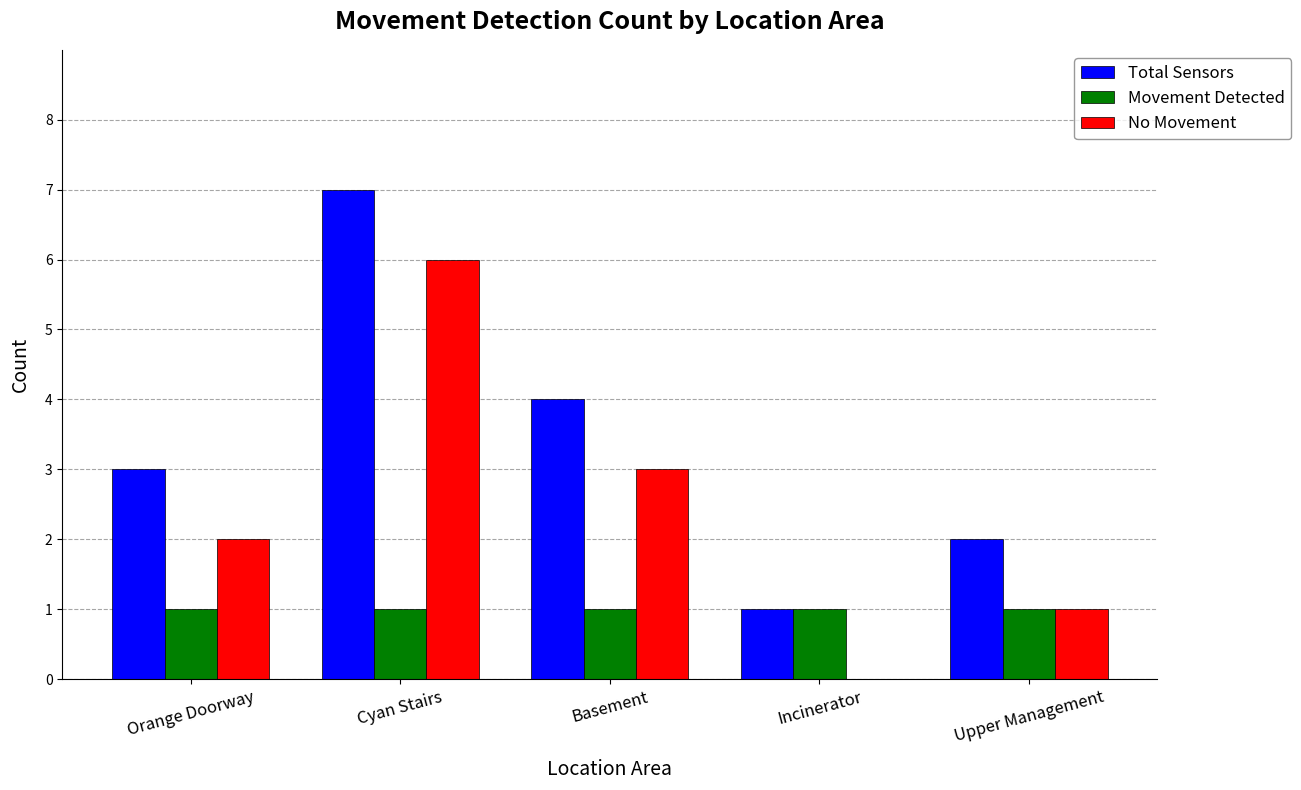

True or false: Total Sensors has a value of 1 at Incinerator.

True